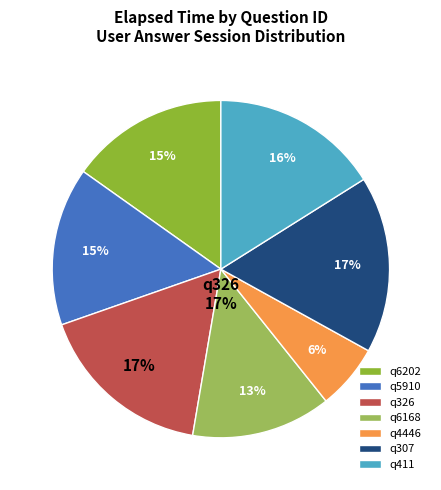

How many segments does this pie chart have?

7